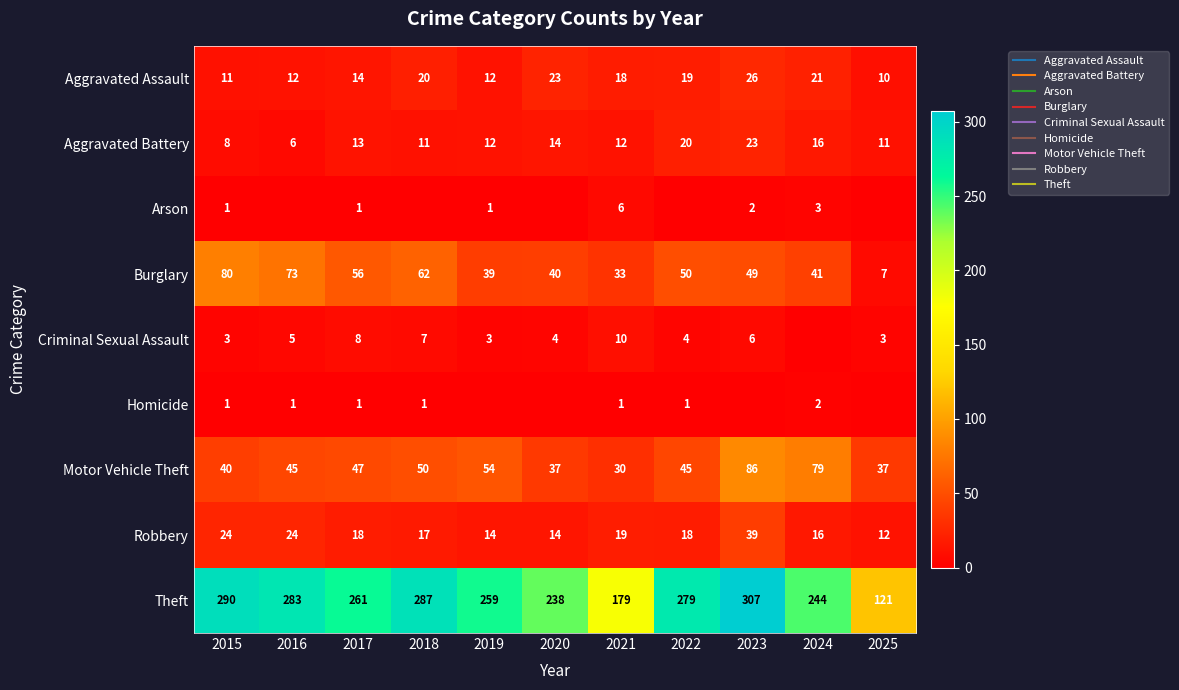

Which has a higher value, 2021 or 2016?

2021